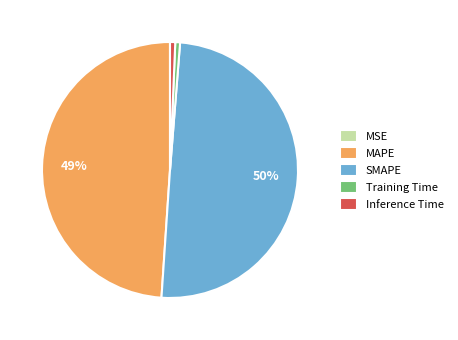

To the nearest percent, what percentage of the pie is Training Time?

1%